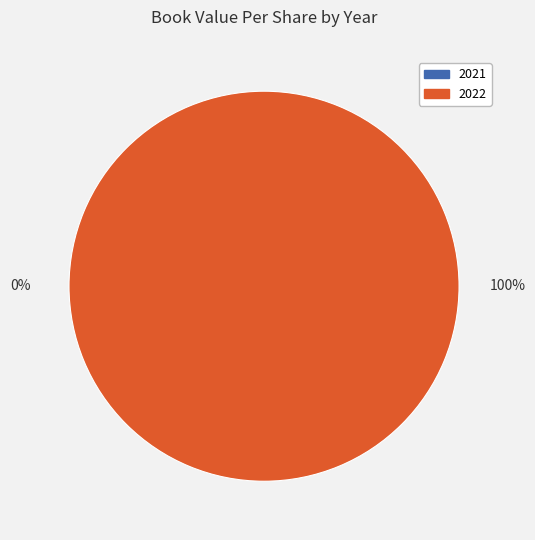

How many segments does this pie chart have?

2